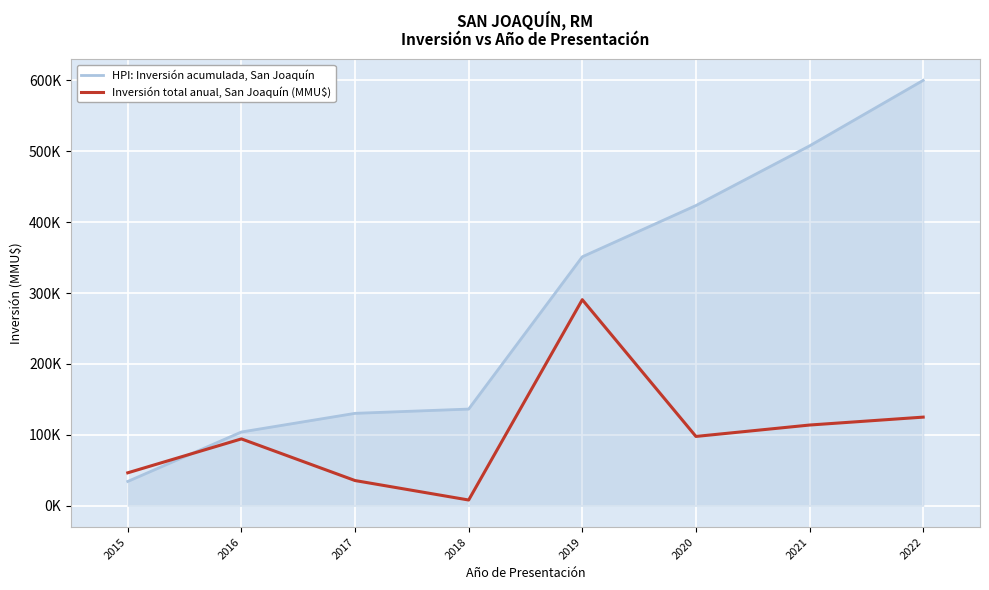

What is the average value of the HPI: Inversión acumulada, San Joaquín series?

285933.5